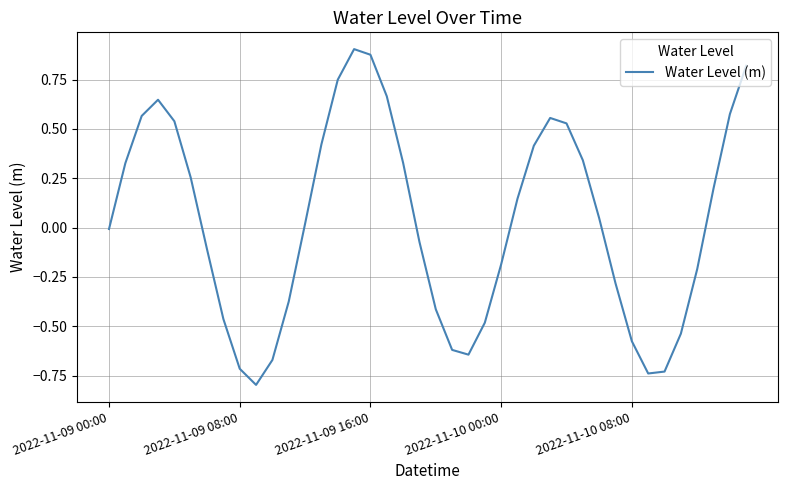

What is the minimum value shown in the chart?

-0.8